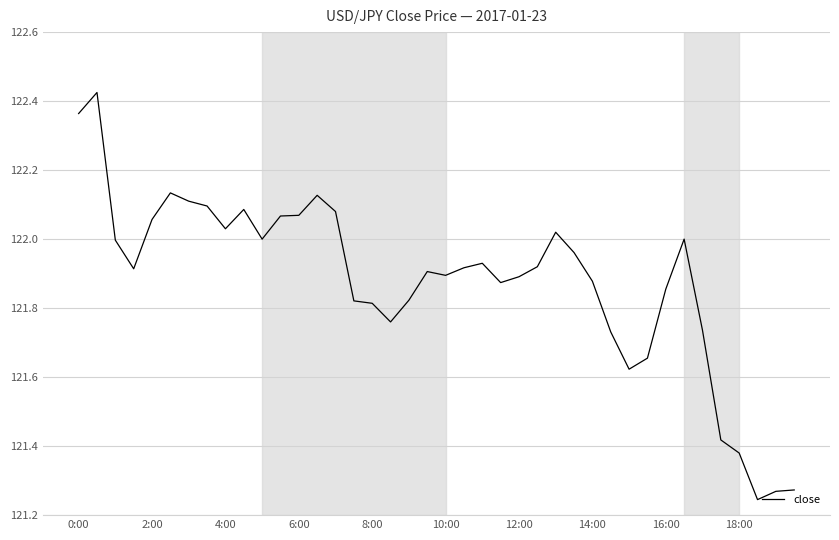

What is the difference between the maximum and minimum values?

1.2